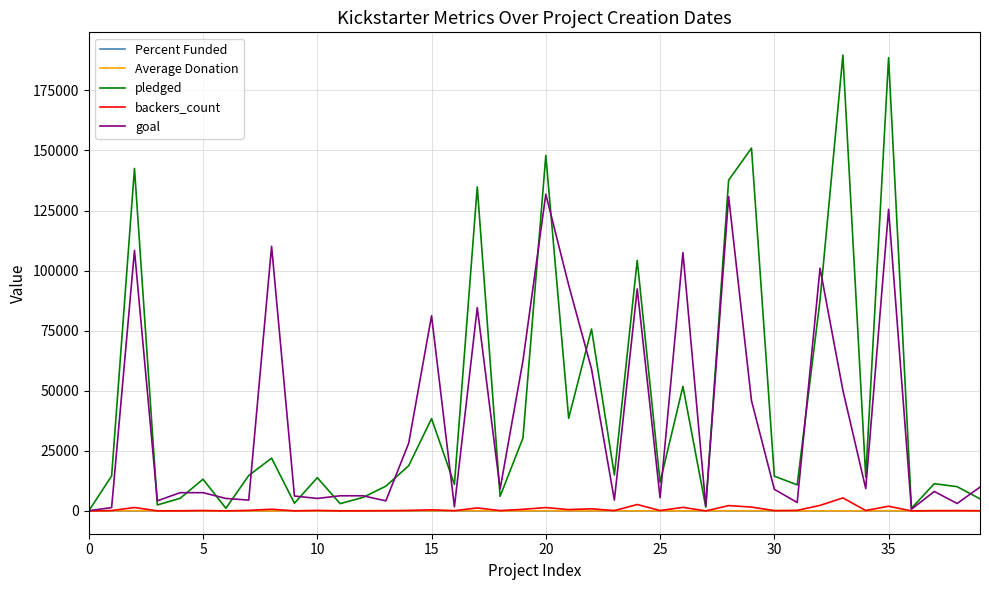

What are all the series names shown in the legend?

Percent Funded, Average Donation, pledged, backers_count, goal